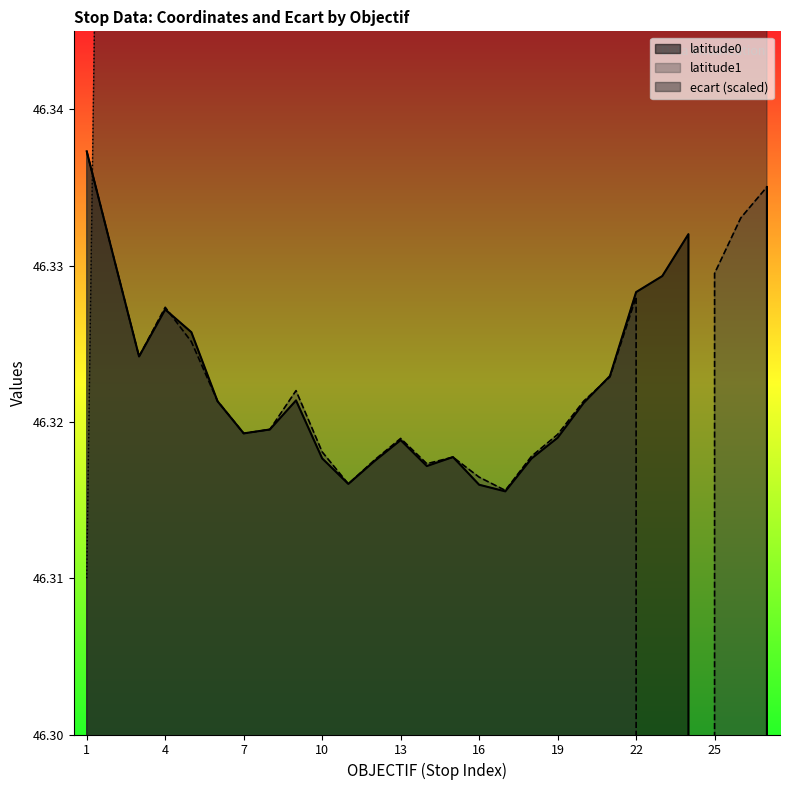

What is the highest value of the ecart series?

46.7